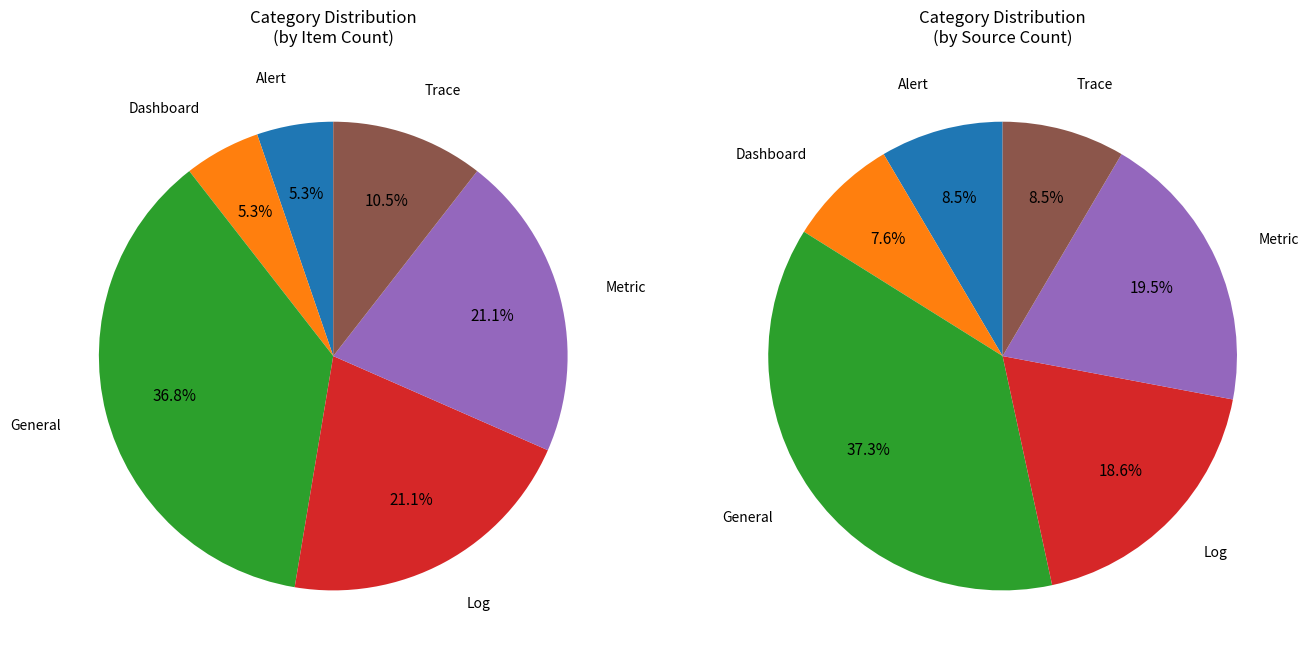

The Alert slice represents 1% of the pie. True or false?

False